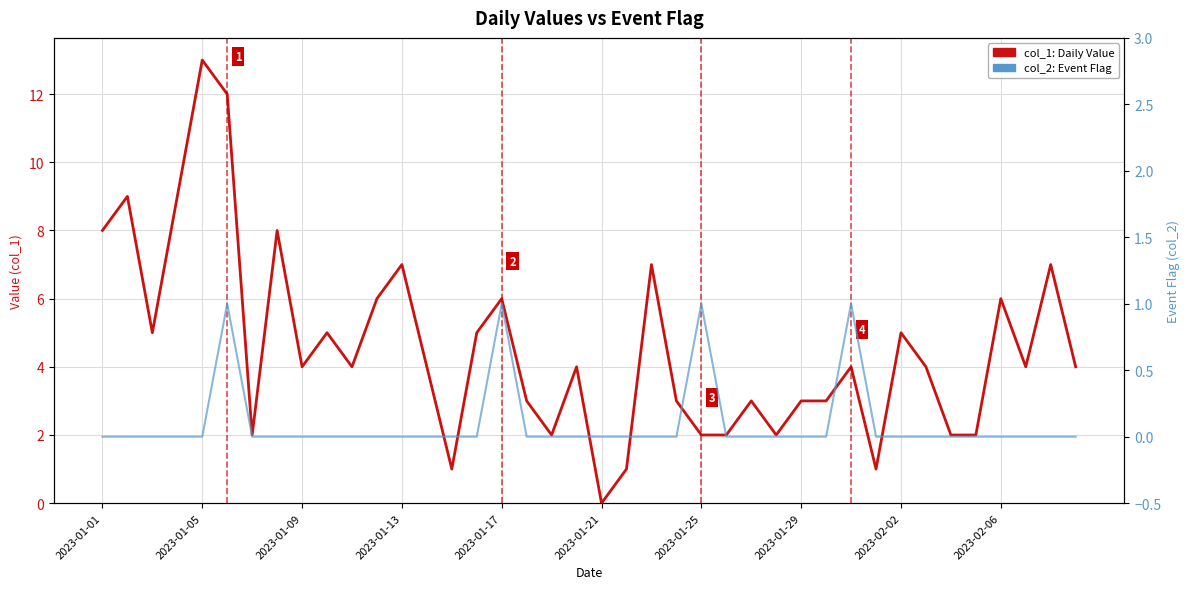

What is the difference between the second highest and minimum values in the col_2: Event Flag series?

1